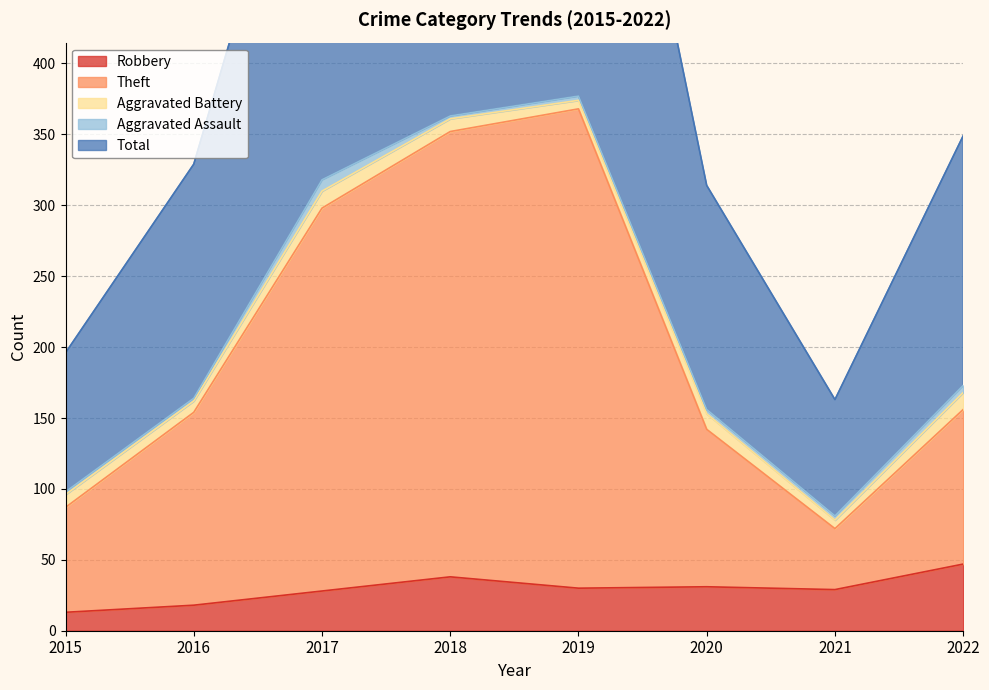

What is the difference between the maximum and second lowest values in the Robbery series?

29